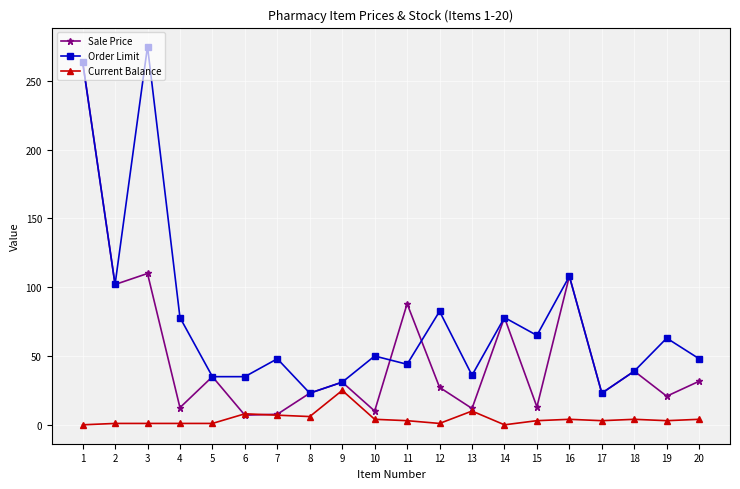

What is the difference between the second highest and minimum values in the Order Limit series?

241.0